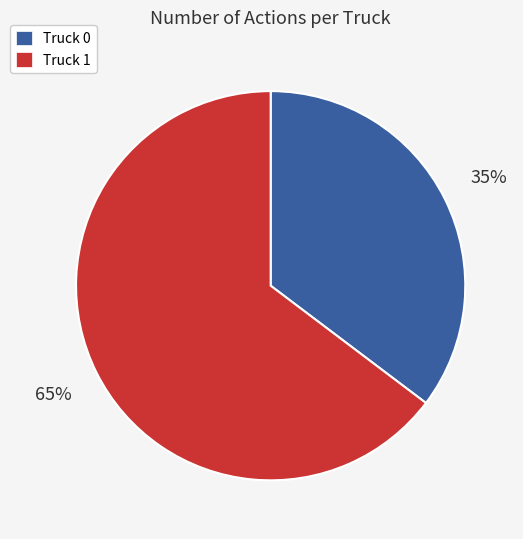

Which category has the biggest portion of the pie?

Truck 1